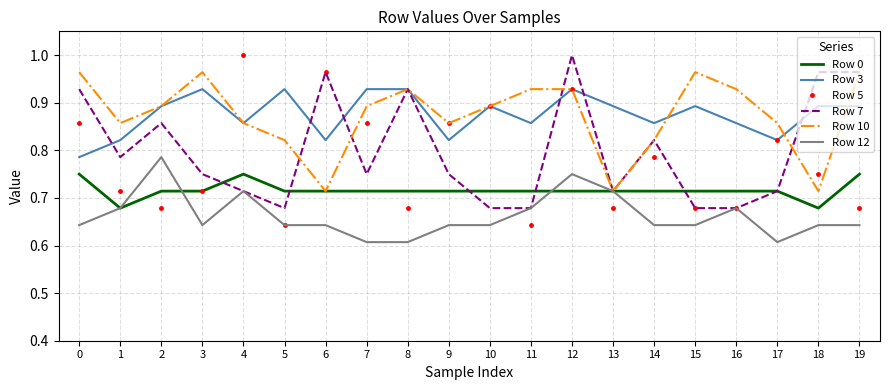

Which series ends up on top after the final intersection of Row 0 and Row 5?

Row 0